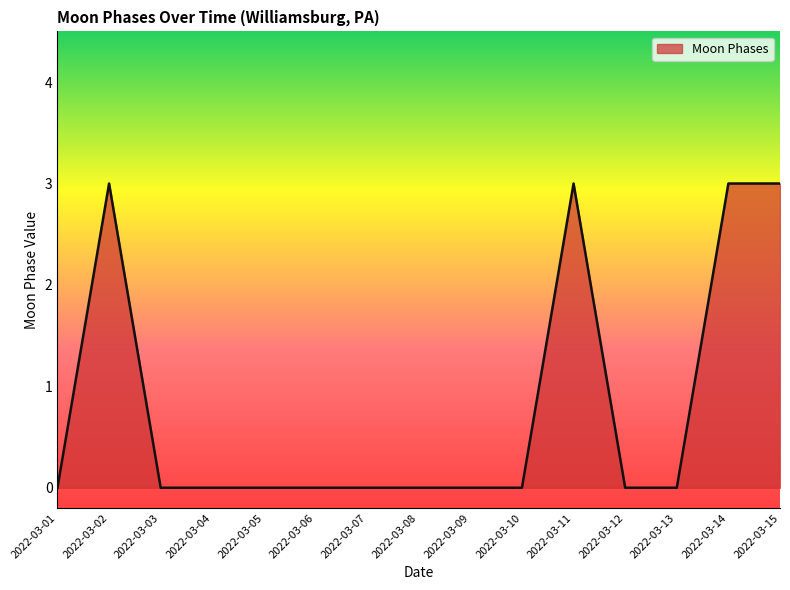

What is the maximum value shown in the chart?

3